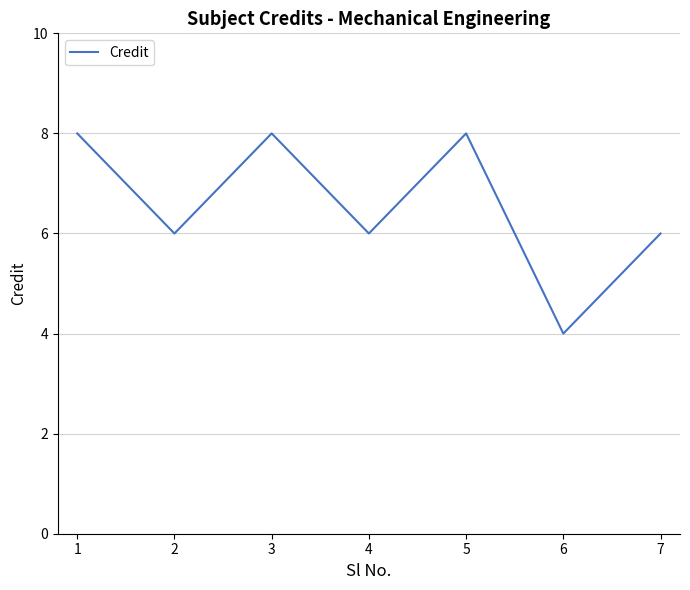

What is the sum of the values at 5 and 7?

14